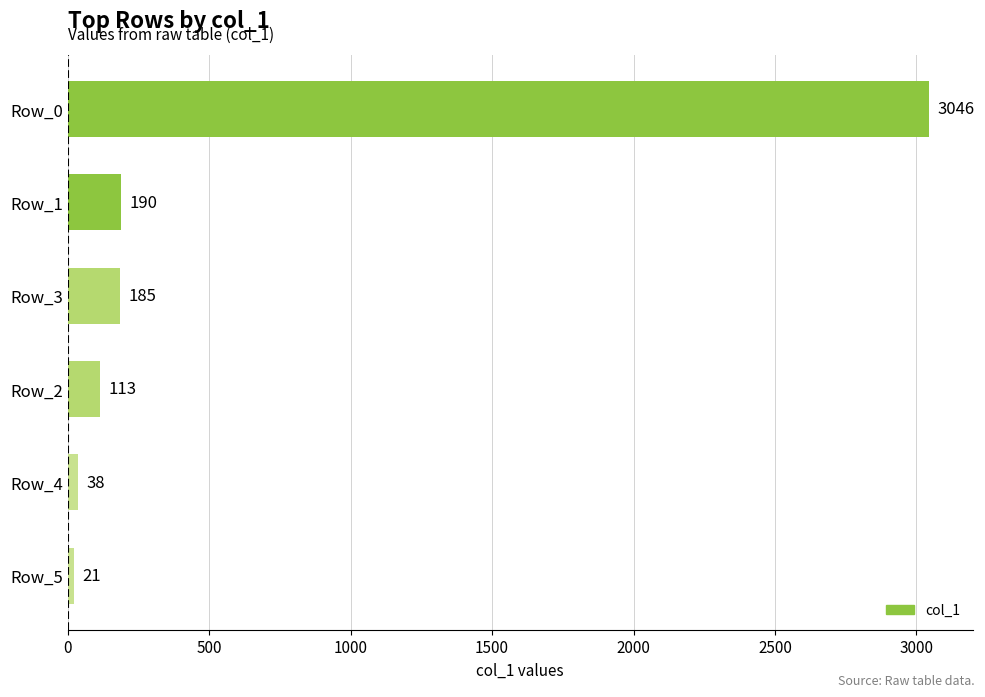

Rank the categories by value from highest to lowest.

Row_0, Row_1, Row_3, Row_2, Row_4, Row_5